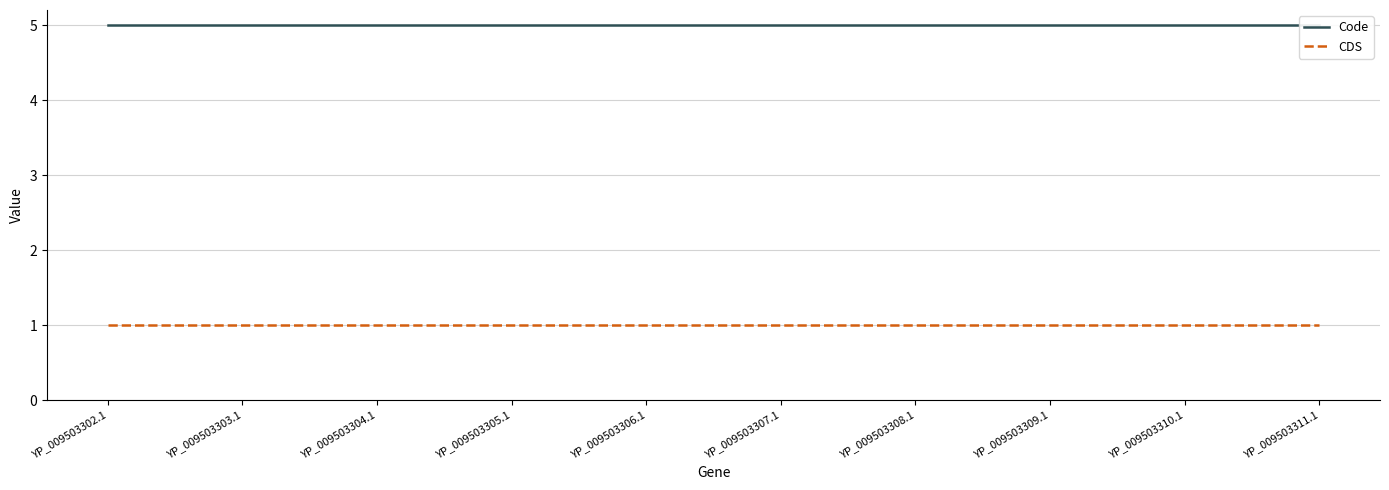

How many distinct data groups are displayed?

2